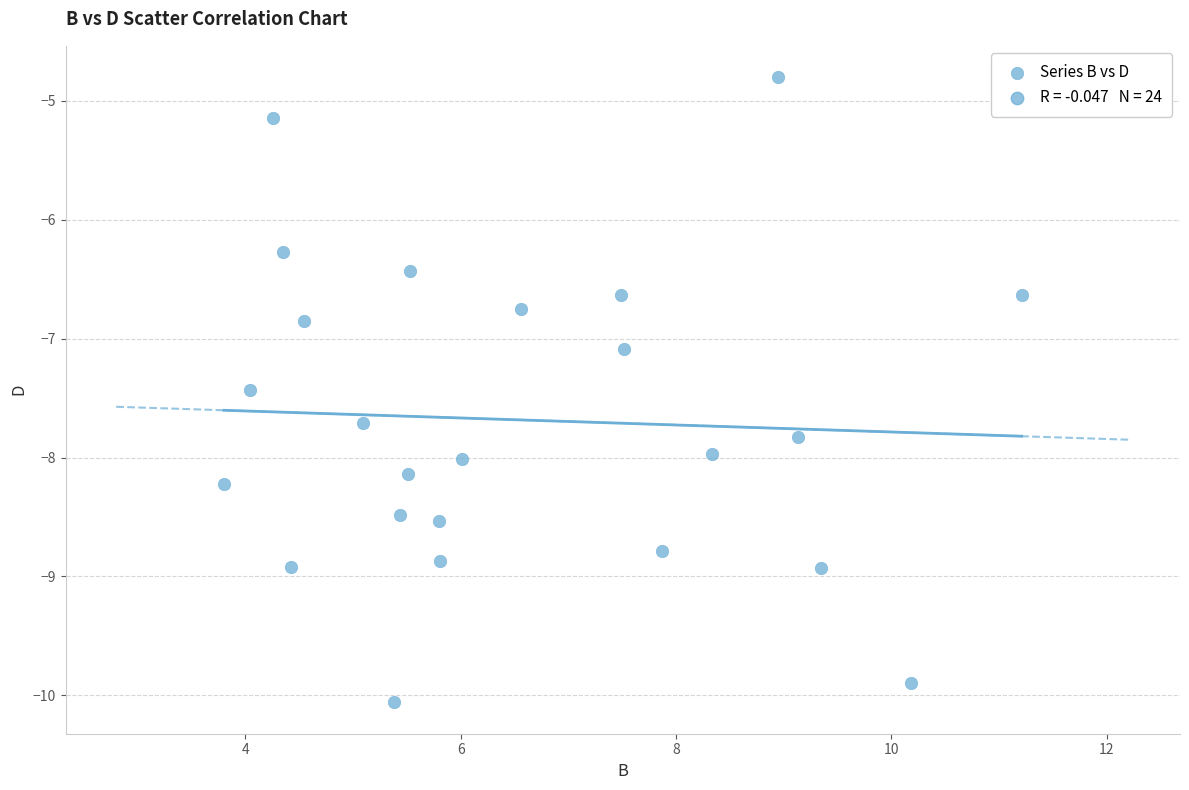

What Y value in the scatter plot is closest to -7?

-7.1